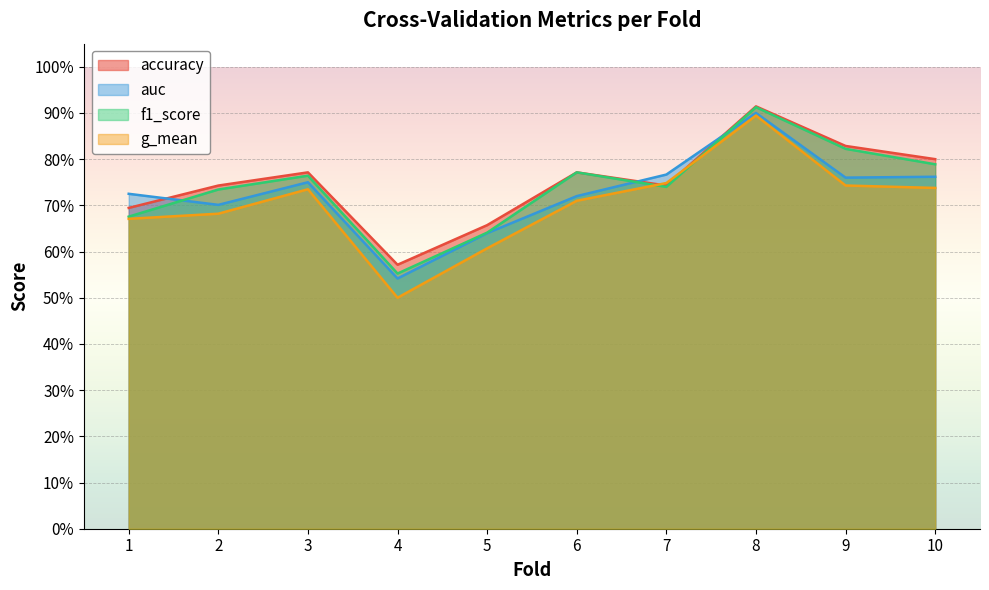

In g_mean, how many points are lower than both neighbors (excluding endpoints)?

1